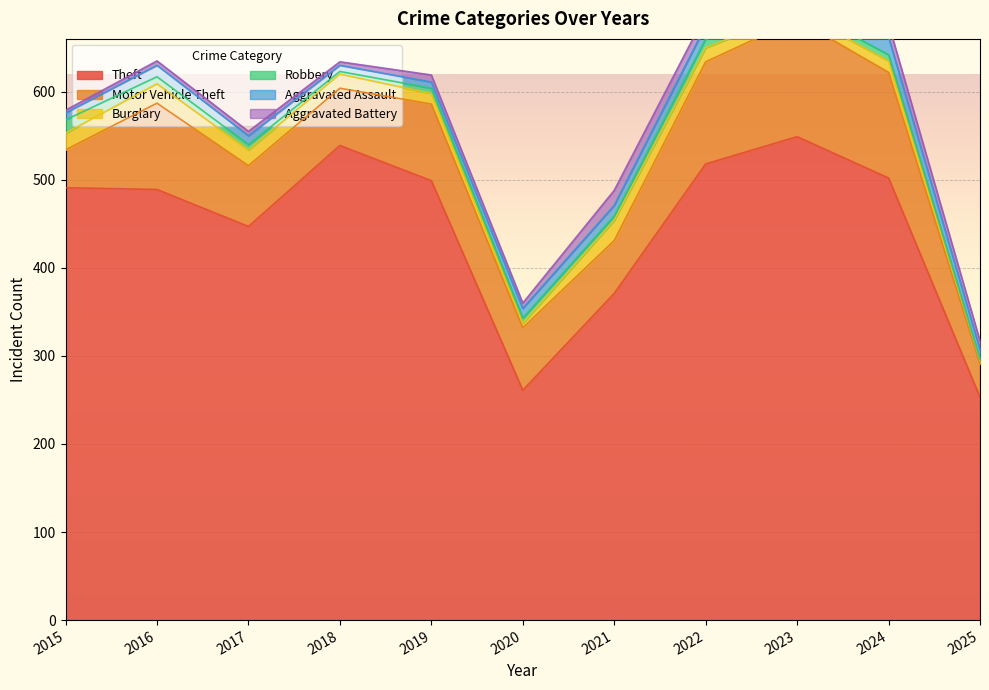

Which series has the largest total across all categories?

Theft